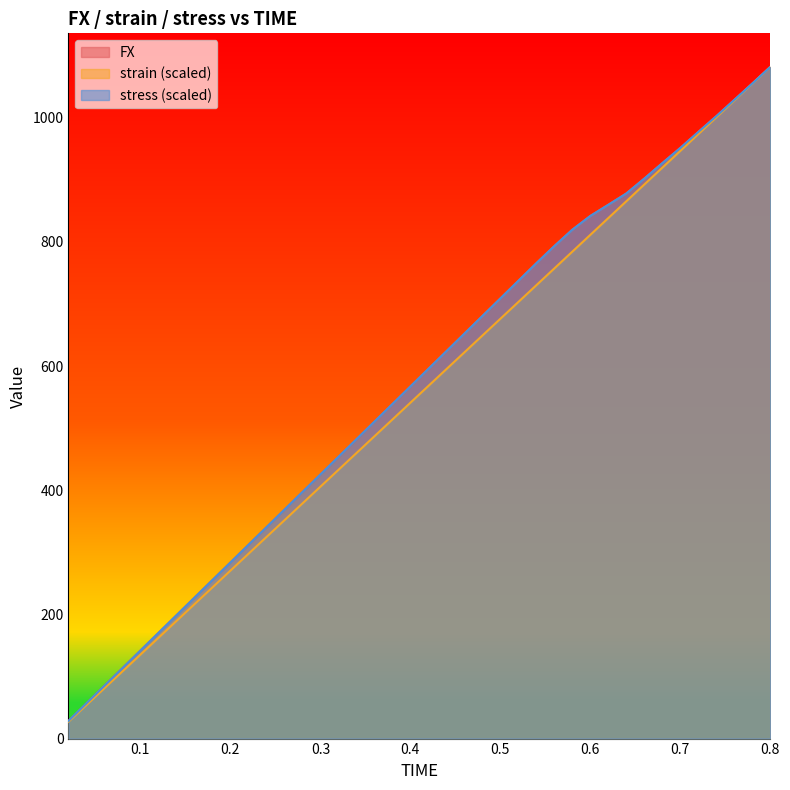

Reading right to left, extract all data points from this chart.

FX: 1082.0	1055.2	1028.9	1002.6	977.2	951.5	927.0	902.1	878.2	860.0	842.0	819.8	793.4	765.8	737.4	709.0	680.7	652.3	623.9	595.6	567.2	538.9	510.5	482.1	453.8	425.4	397.1	368.7	340.3	312.0	283.6	255.3	226.9	198.5	170.2	141.8	113.4	85.1	56.7	28.4
strain: 1082.0	1055.0	1027.9	1000.8	973.8	946.7	919.7	892.7	865.6	838.6	811.5	784.4	757.4	730.3	703.3	676.2	649.2	622.1	595.1	568.1	541.0	513.9	486.9	459.9	432.8	405.7	378.7	351.6	324.6	297.5	270.5	243.4	216.4	189.3	162.3	135.2	108.2	81.1	54.1	27.1
stress: 1082.0	1055.2	1028.9	1002.6	977.2	951.5	927.0	902.1	878.2	860.0	842.0	819.8	793.4	765.8	737.4	709.0	680.7	652.3	623.9	595.6	567.2	538.9	510.5	482.1	453.8	425.4	397.1	368.7	340.3	312.0	283.6	255.3	226.9	198.5	170.2	141.8	113.4	85.1	56.7	28.4